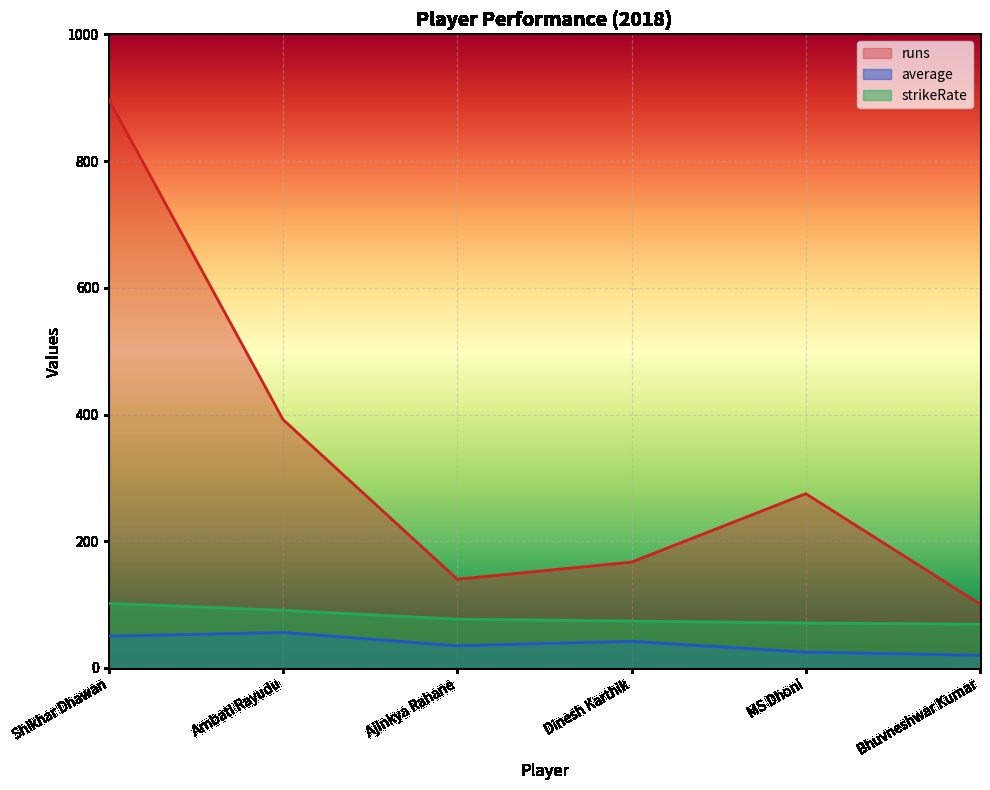

What is the difference between the highest and lowest values at Ambati Rayudu?

336